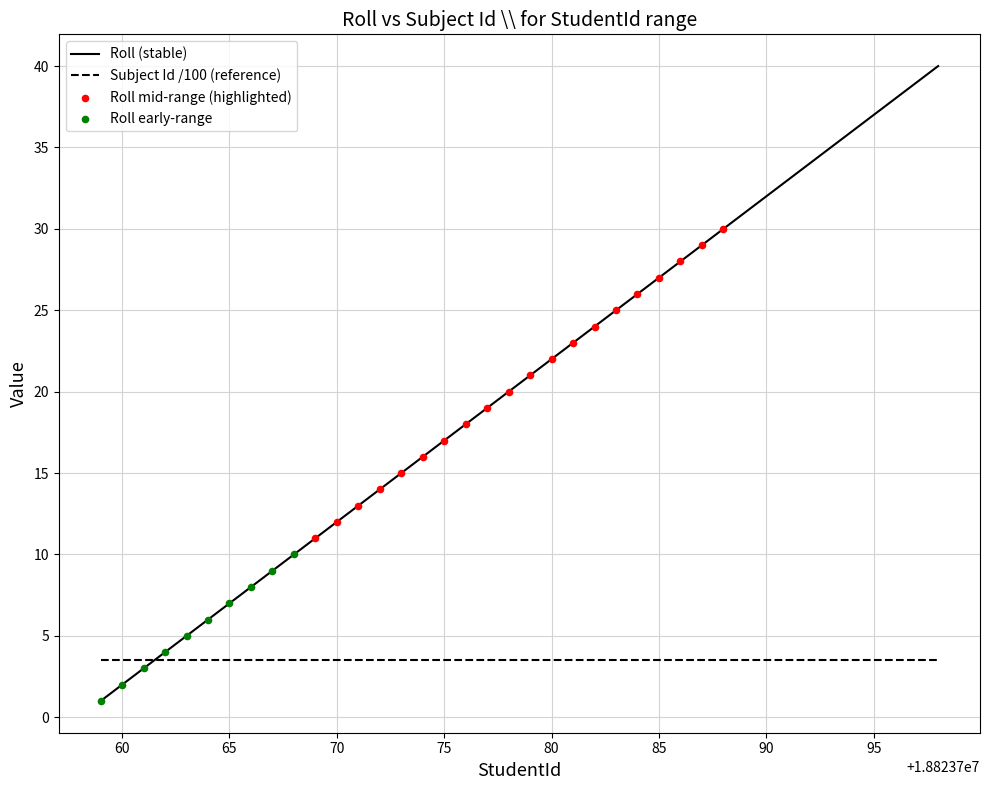

Which series has the largest range (max minus min)?

Roll (stable)